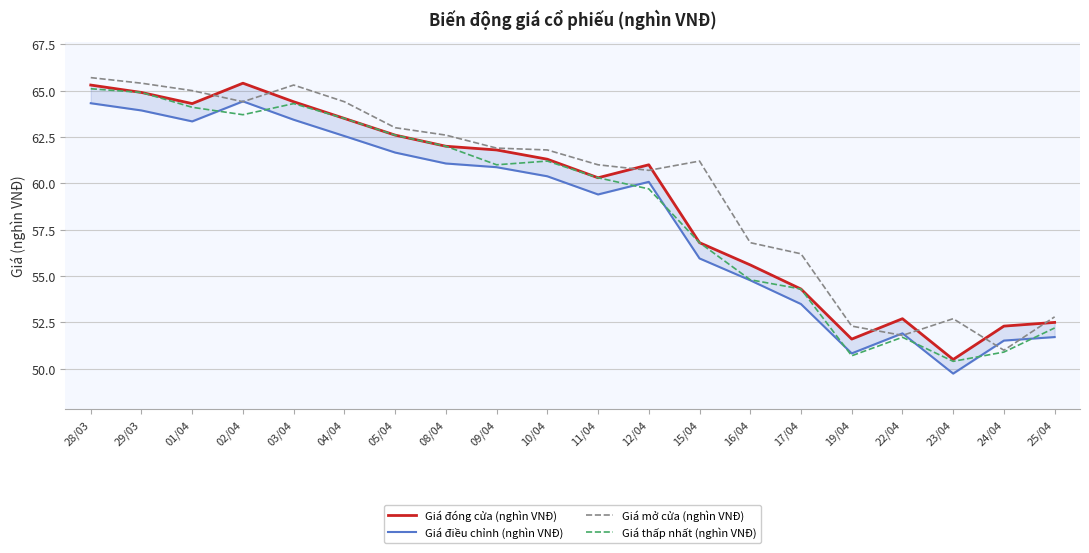

Which series changed the most between 16/04 and 22/04?

Giá mở cửa (nghìn VNĐ)